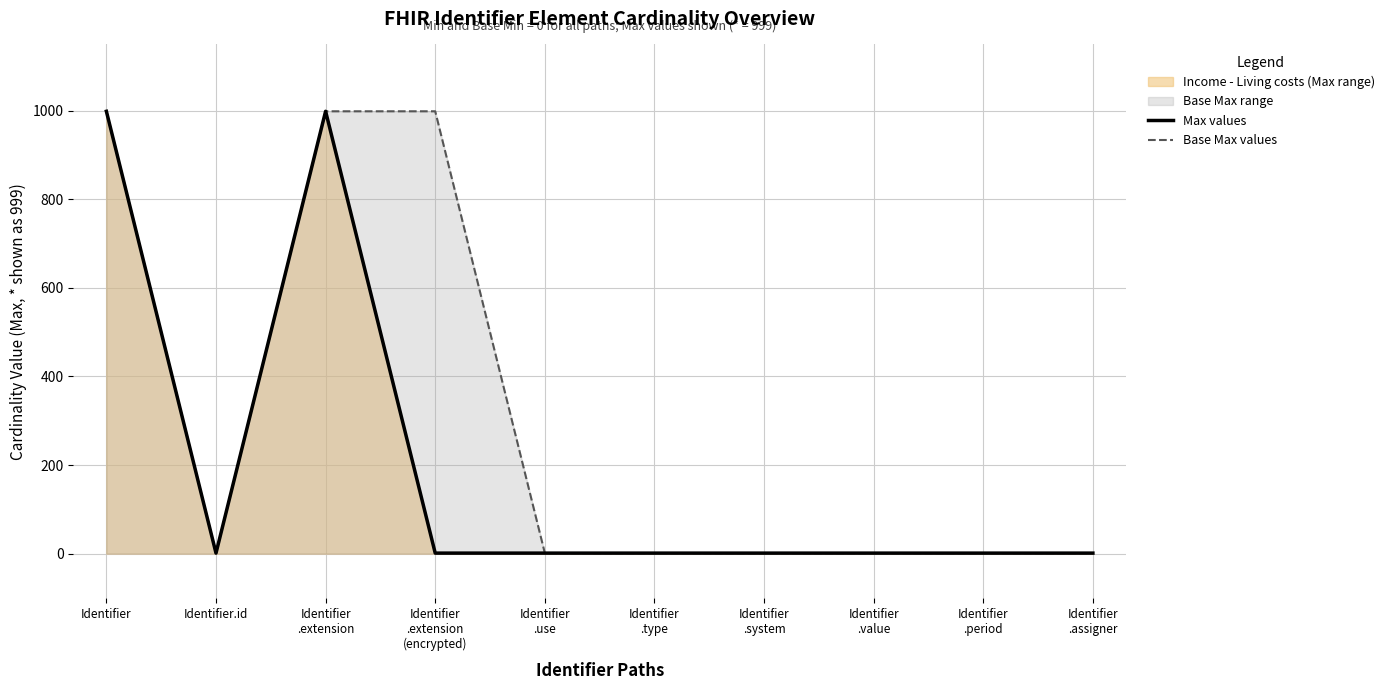

How many distinct data groups are displayed?

2